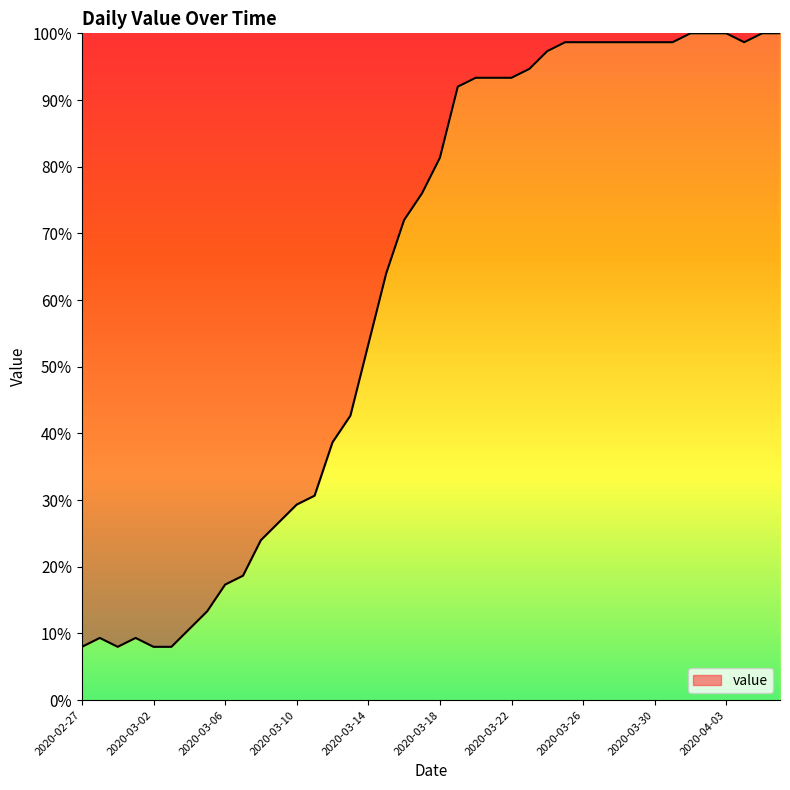

What is the maximum value shown in the chart?

100.0